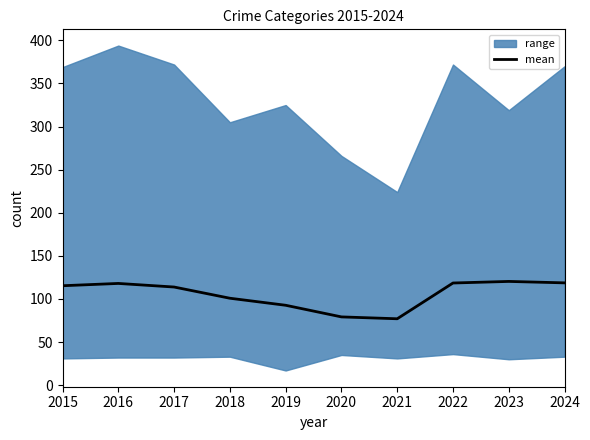

True or false: the data shows 122.0 at 2019.

False